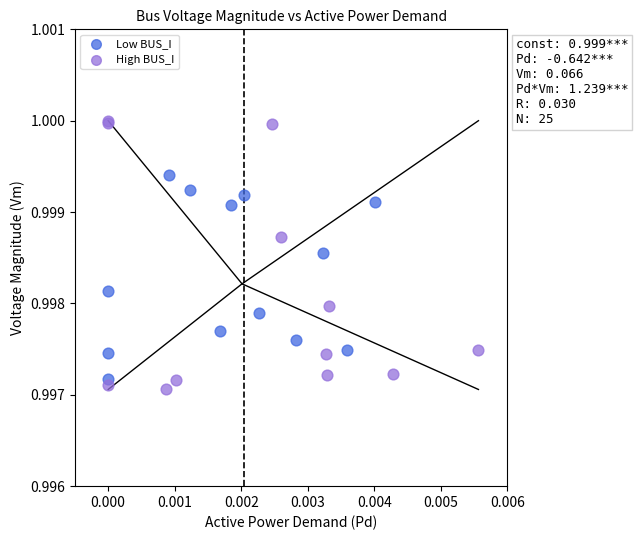

Which series contains the highest Y value?

High BUS_I